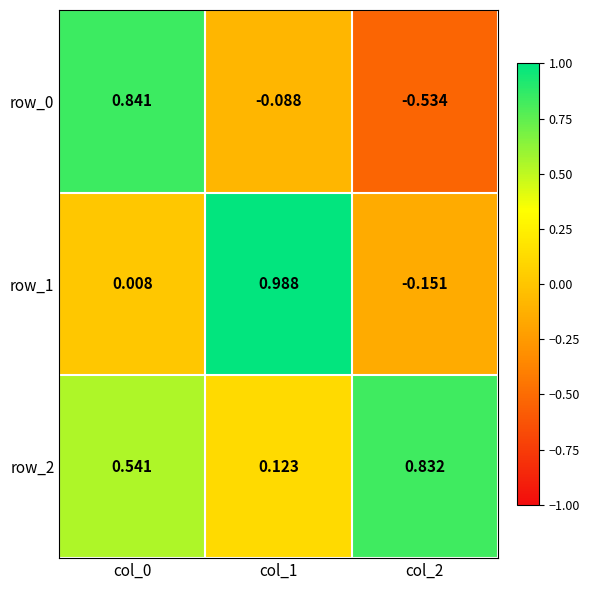

Is the value of row_0 at col_2 greater than the value of row_1 at col_1?

No